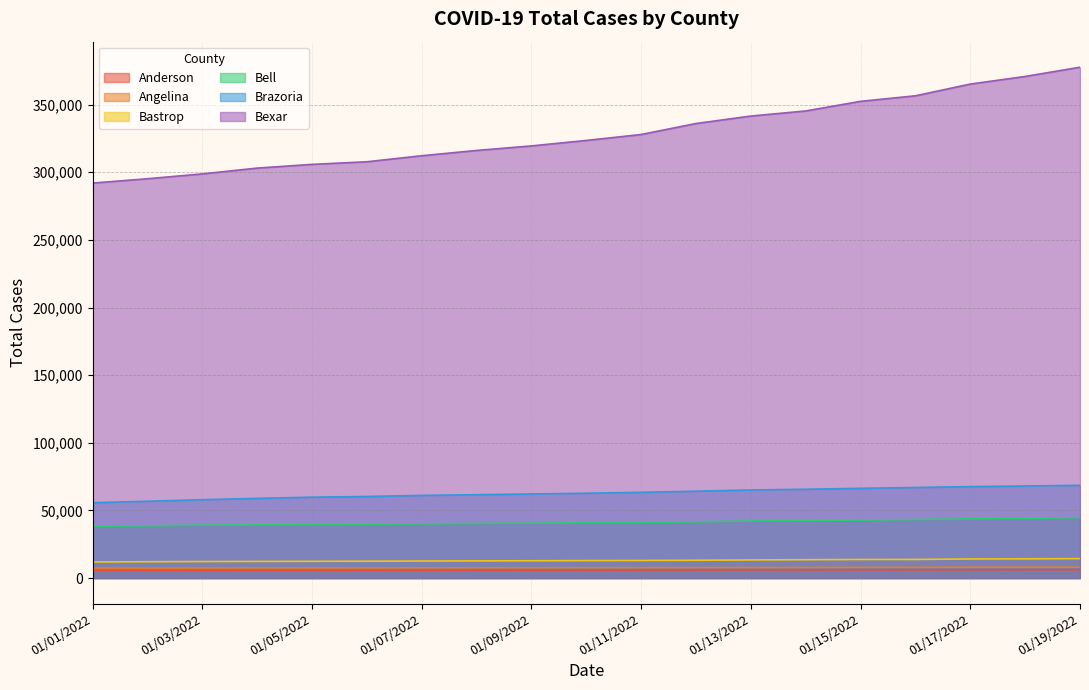

True or false: Angelina has more than 1 points higher than both neighbors.

False